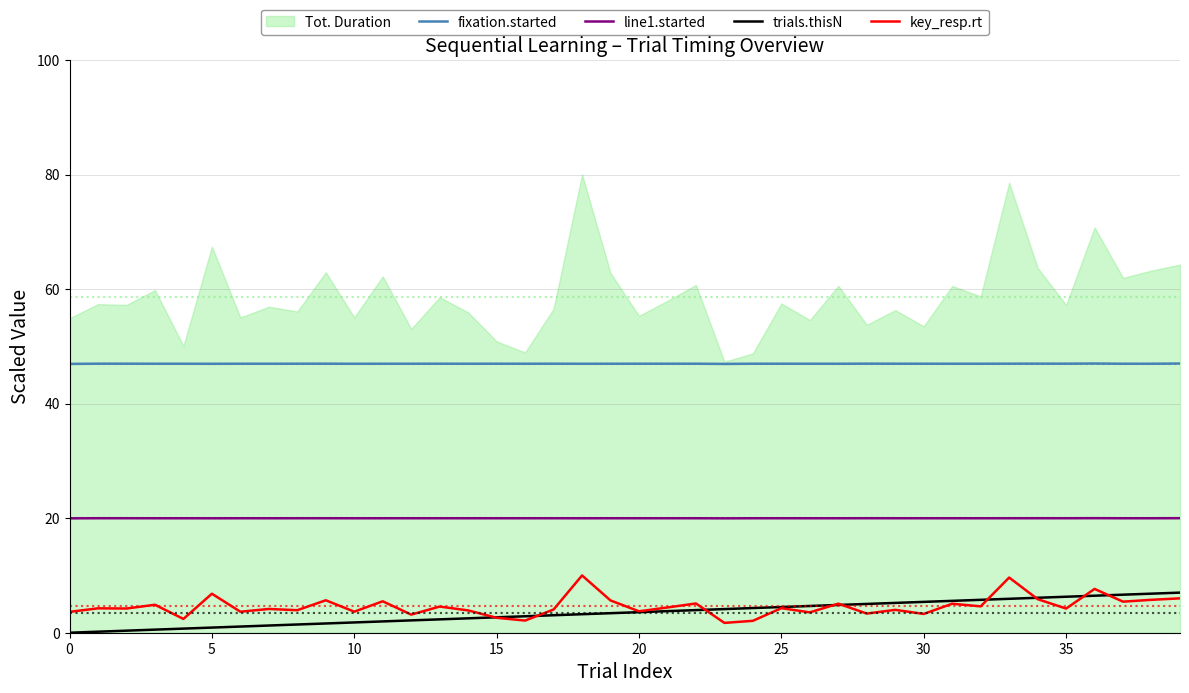

What is the total value across all series at 13?

73.9